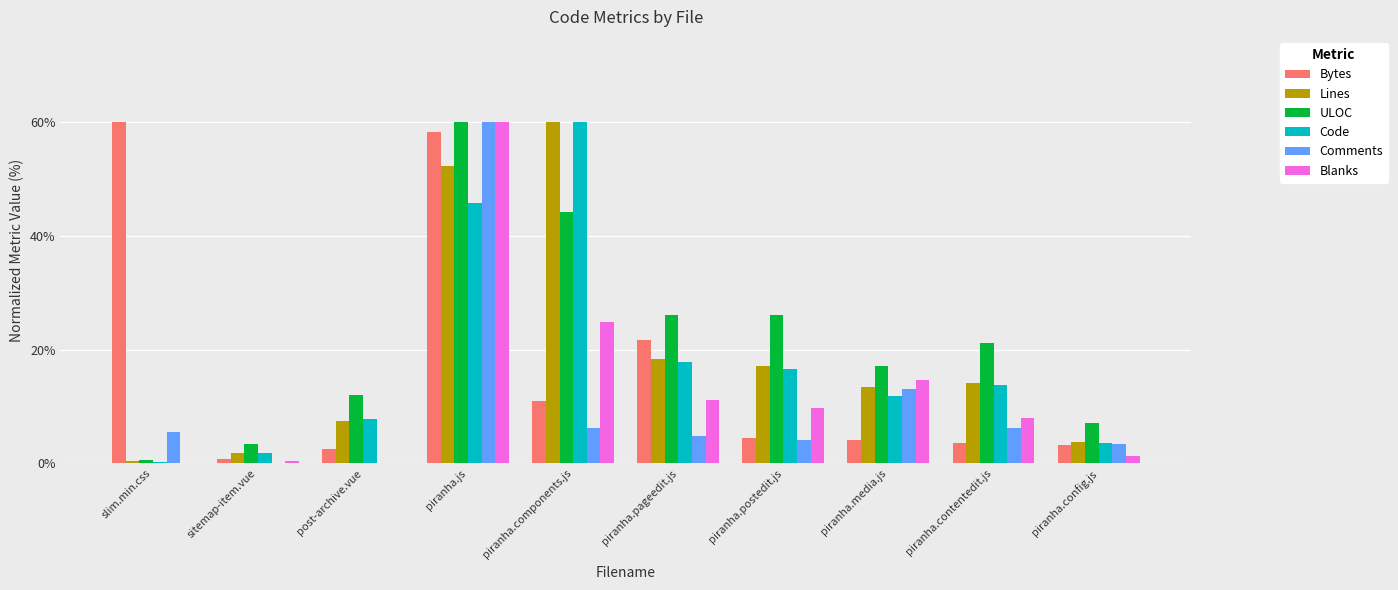

What is the maximum value shown in the chart?

60.0